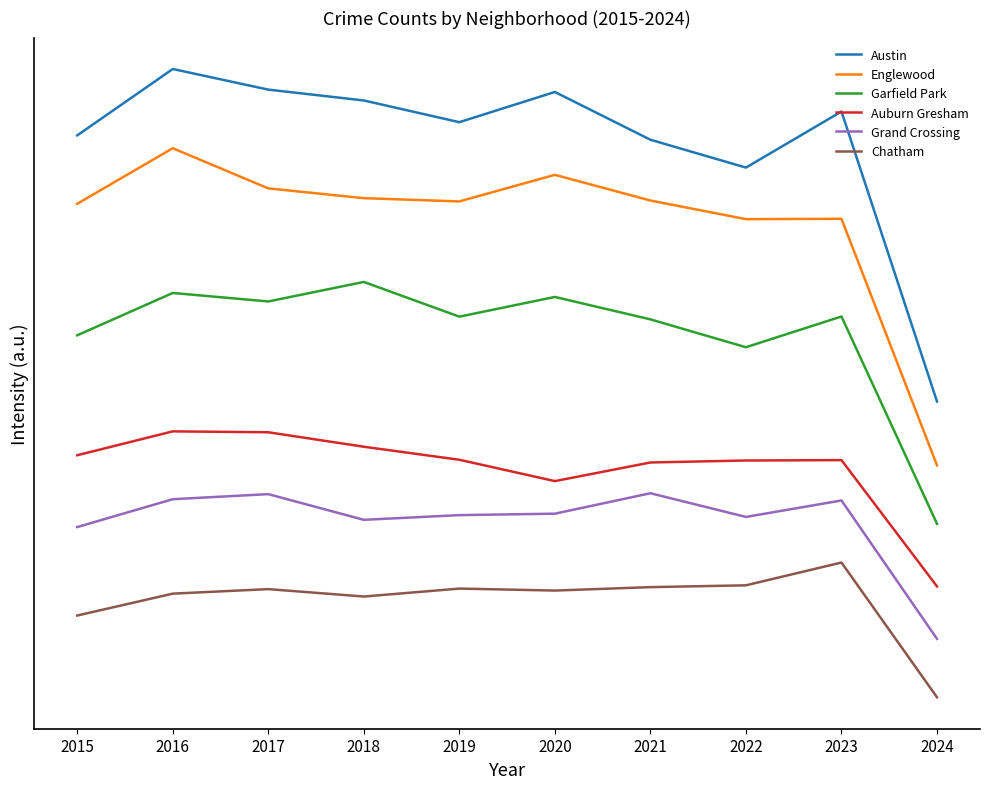

True or false: Garfield Park and Chatham intersect in this chart.

False